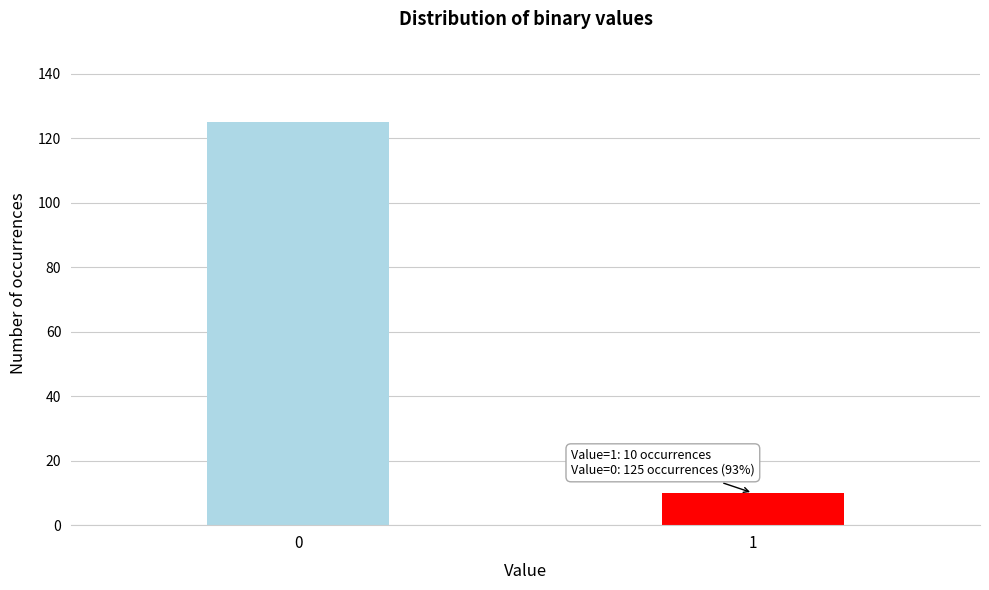

Reading right to left, list all the values displayed in this chart.

1=10	0=125